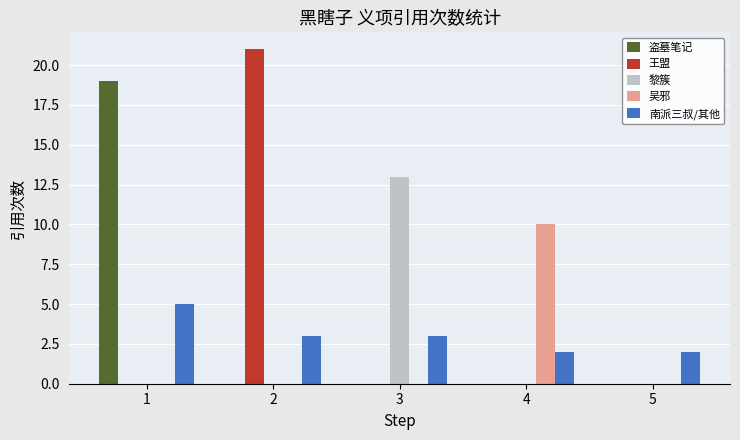

Count the number of categories in the chart.

5